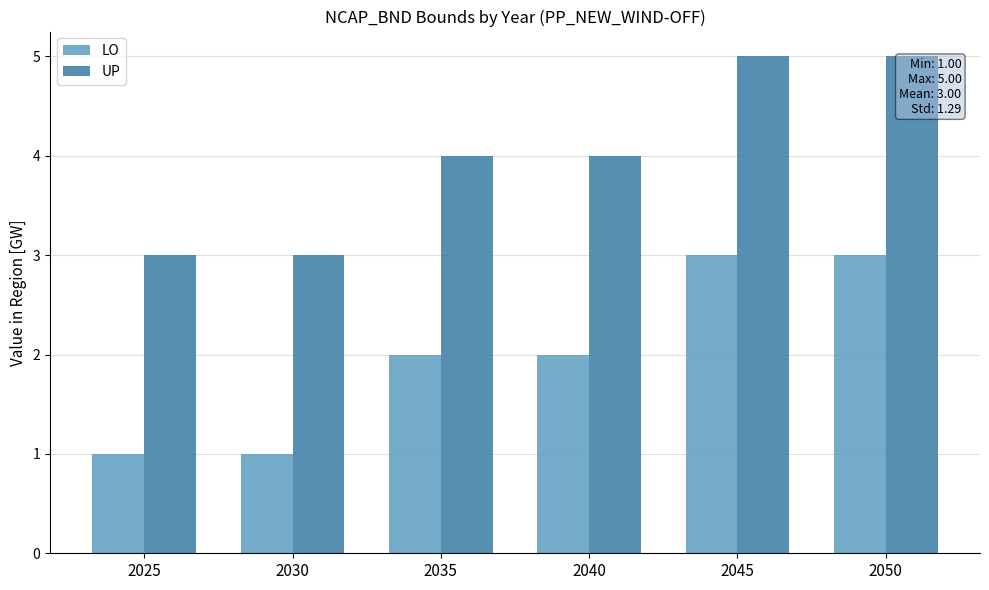

What is the lowest value of the UP series?

3